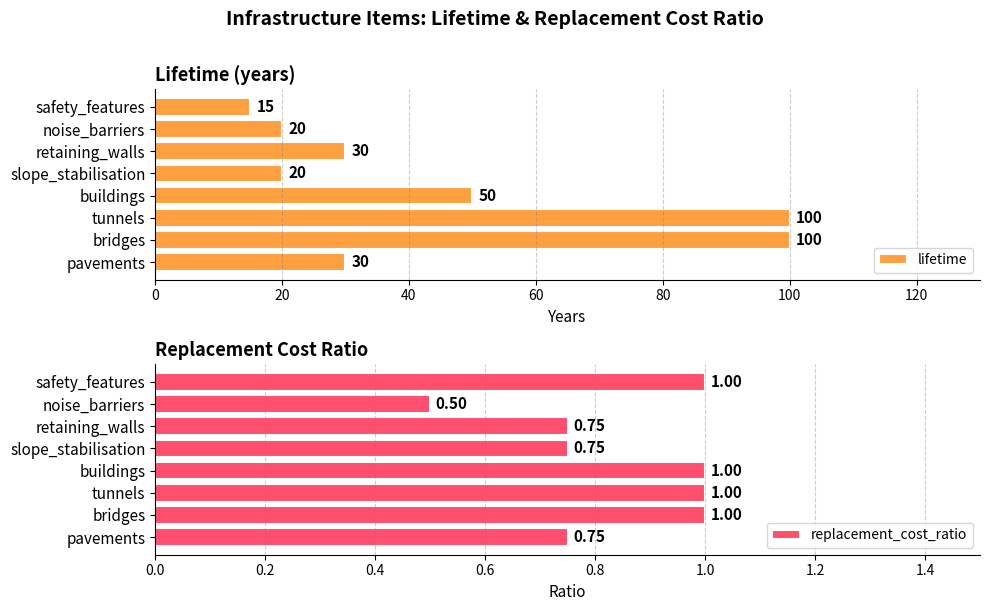

What is the difference between the maximum and minimum values in the replacement_cost_ratio series?

0.5